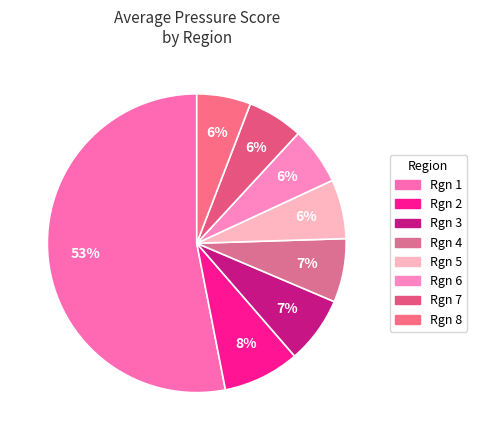

What is the majority slice?

1